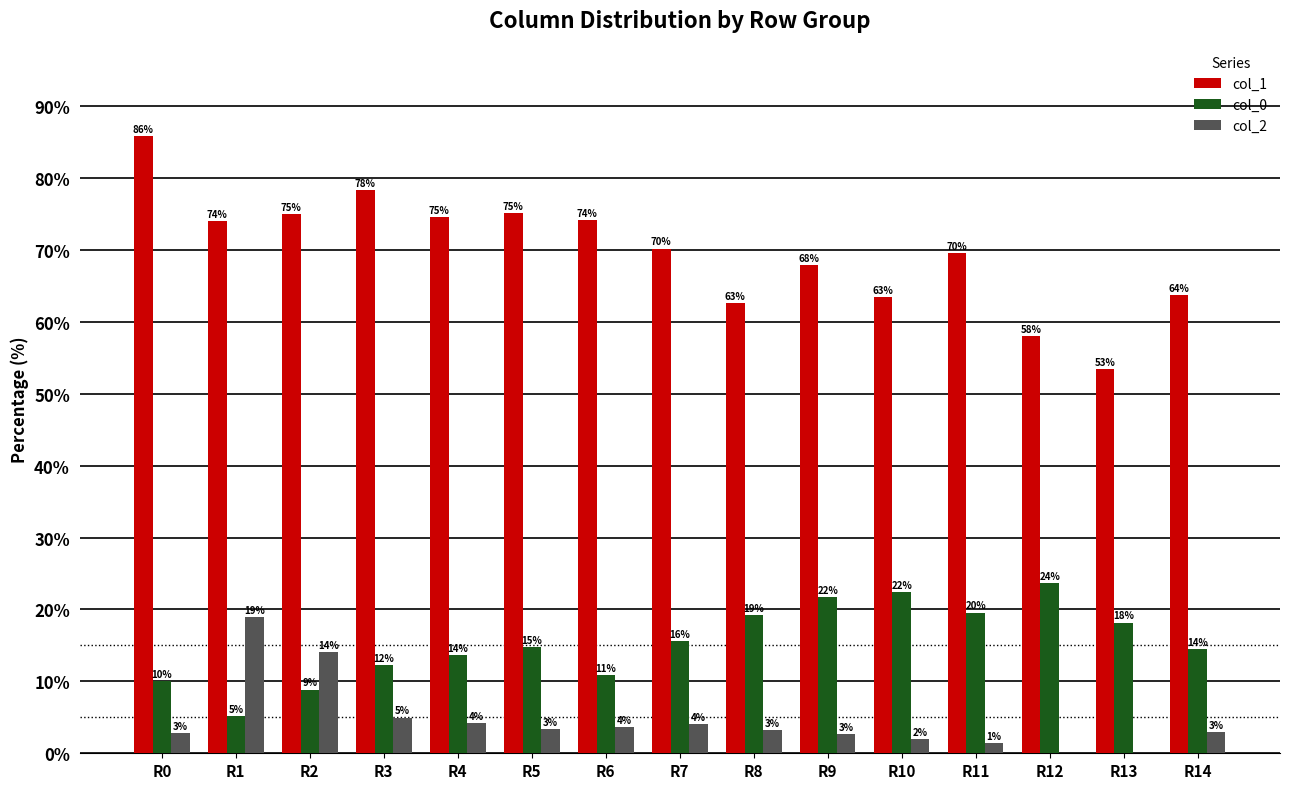

Are the bars horizontal?

No